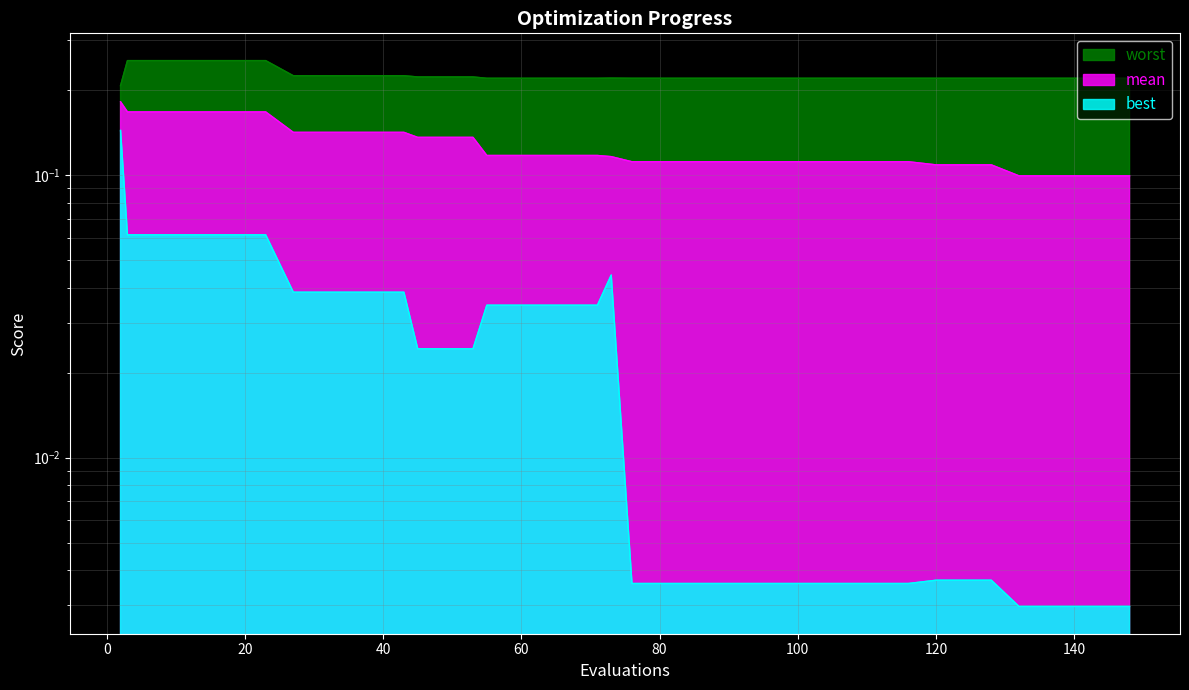

At how many categories does at least one series exceed 0?

40